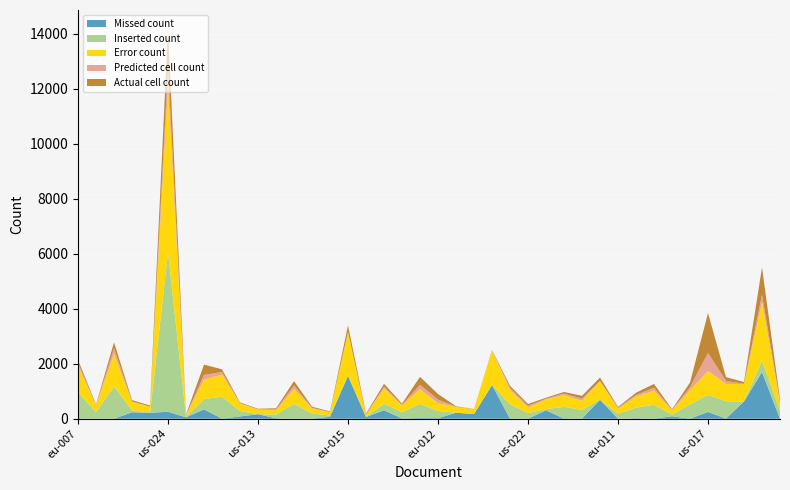

Reading right to left, what are all the values shown in this chart?

Missed count: 0	1700	629	5	246	0	89	0	18	0	689	6	4	304	3	0	1225	170	218	20	25	9	308	61	1559	70	3	0	16	164	83	2	340	53	252	218	235	1	6	0
Inserted count: 294	418	1	628	624	519	61	508	386	183	0	318	427	48	201	526	12	0	0	262	512	233	242	10	9	46	184	545	137	3	197	800	372	11	5792	1	71	1178	234	967
Error count: 294	2118	630	633	870	519	150	508	404	183	689	324	431	352	204	526	1237	170	218	282	537	242	550	71	1568	116	187	545	153	167	280	802	712	64	6044	219	306	1179	240	967
Predicted cell count: 59	279	11	108	654	111	17	111	57	30	0	82	54	24	62	73	7	0	0	133	160	27	63	10	25	11	25	123	31	11	5	96	168	6	713	3	21	197	19	99
Actual cell count: 58	987	63	140	1451	166	25	140	81	30	121	102	57	36	66	73	16	10	17	202	290	39	108	33	234	22	39	155	43	19	27	97	378	19	1356	40	44	224	19	109